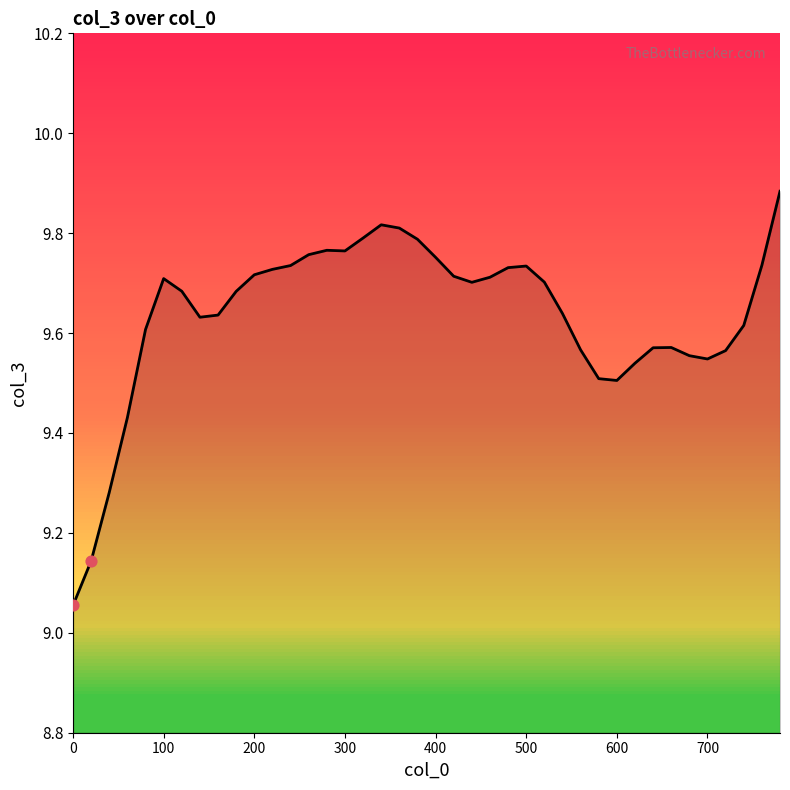

Approximately how many times larger is the value at 600 compared to 200?

1.0